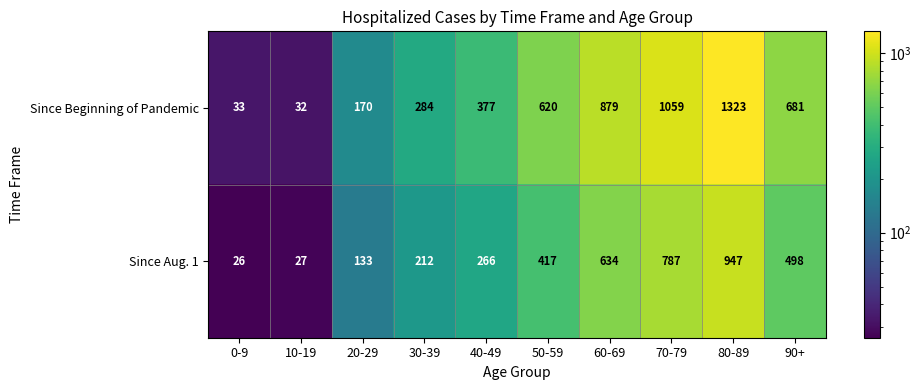

Read the Since Beginning of Pandemic value at 40-49.

377